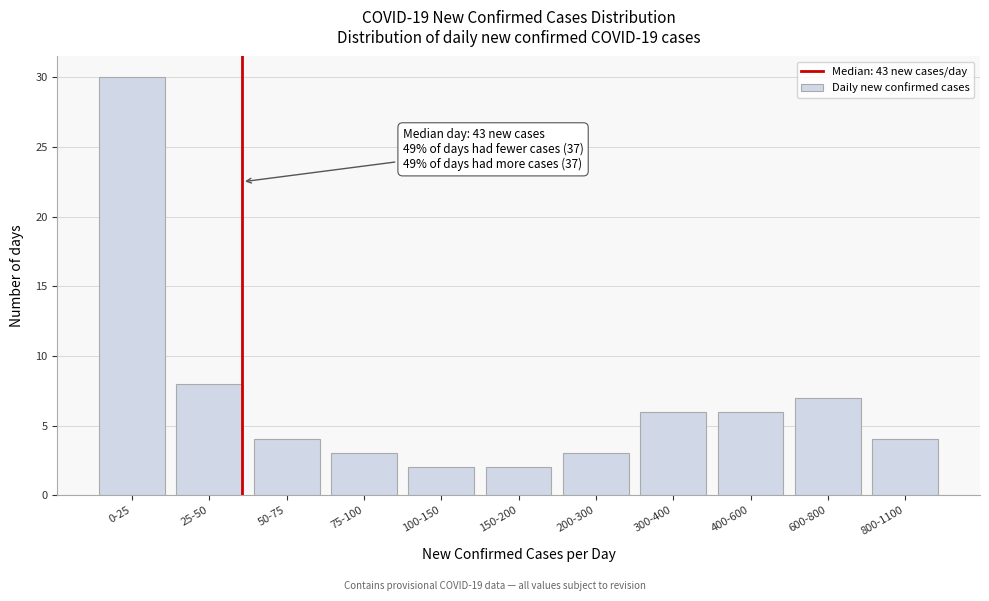

Reading left to right, what are all the values shown in this chart?

0-25=30	25-50=8	50-75=4	75-100=3	100-150=2	150-200=2	200-300=3	300-400=6	400-600=6	600-800=7	800-1100=4